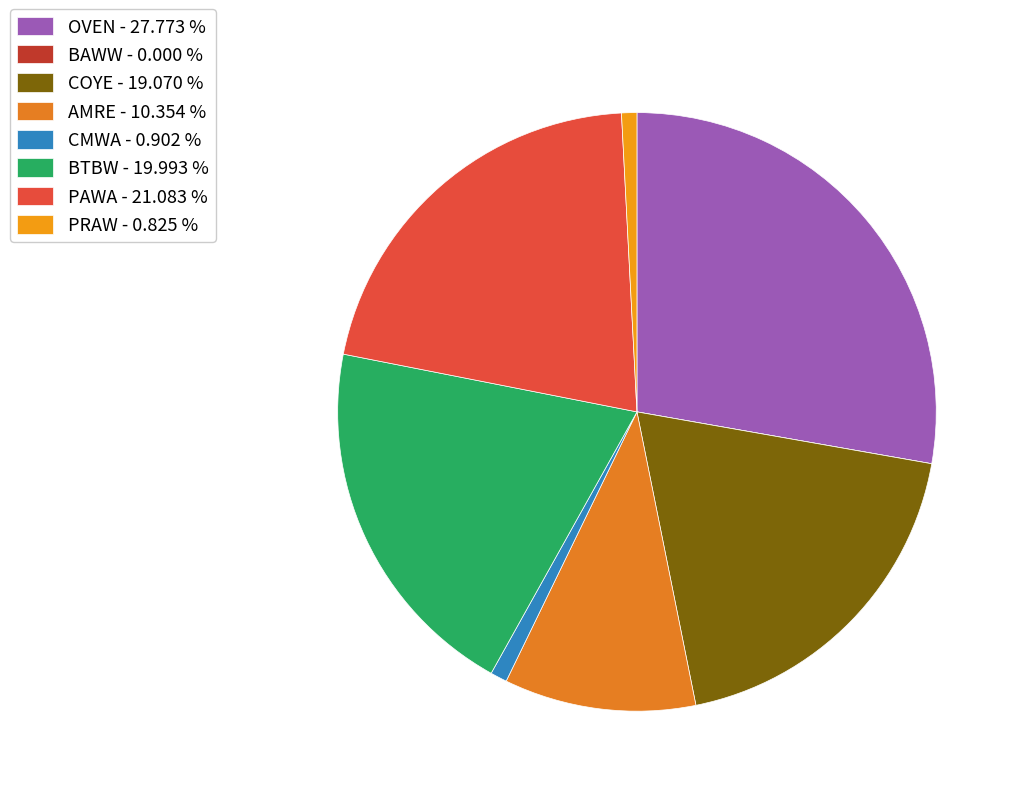

What percentage is NOT represented by AMRE?

89.6%